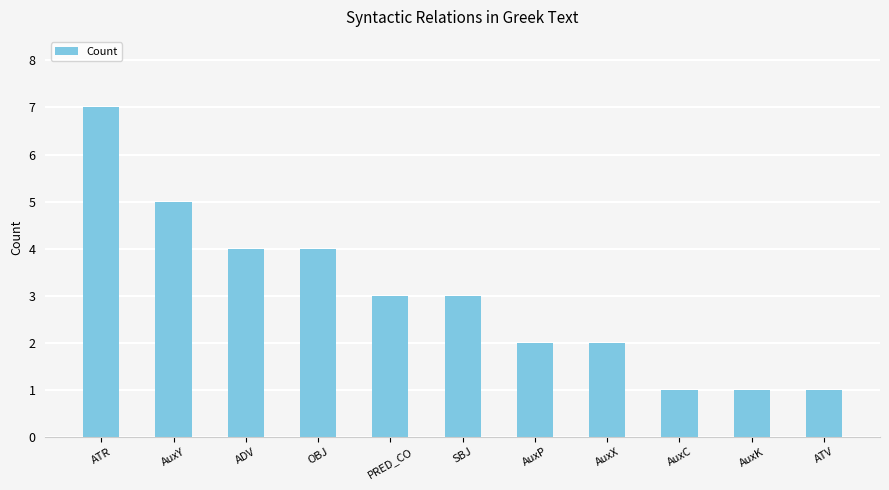

What is the greatest value displayed?

7